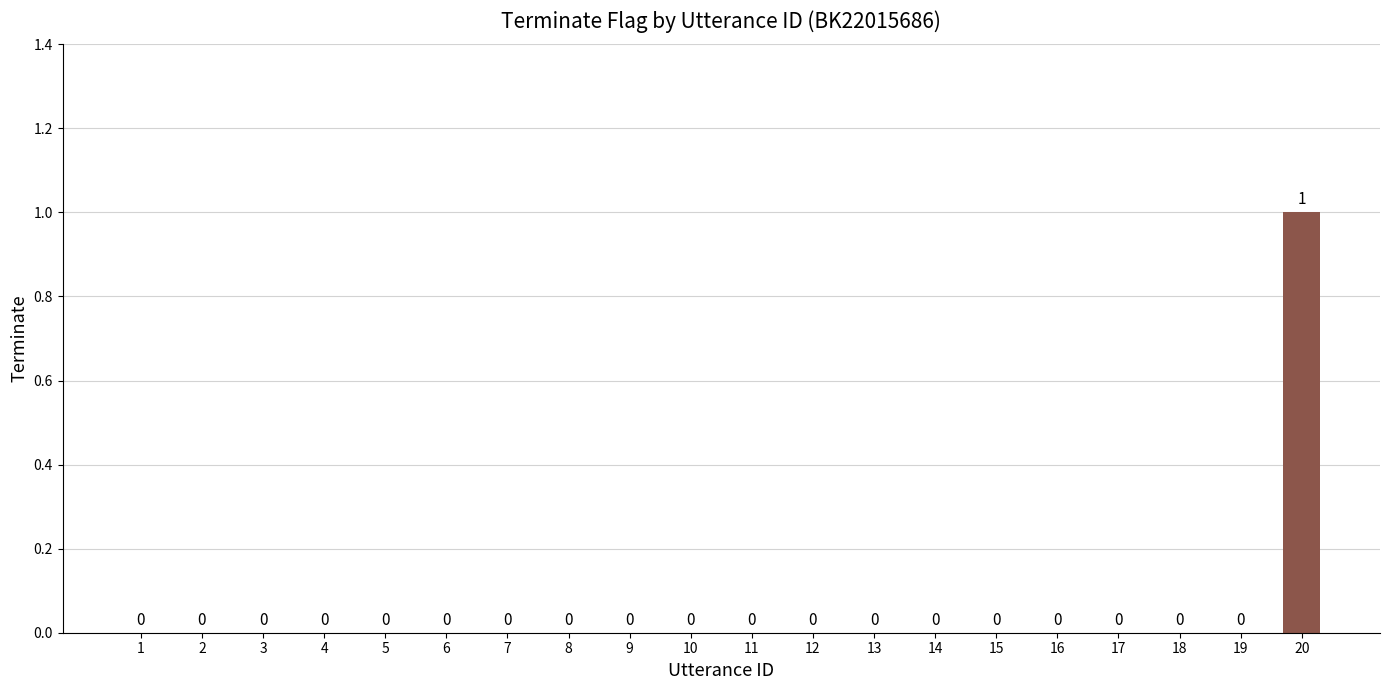

What is the greatest value displayed?

1